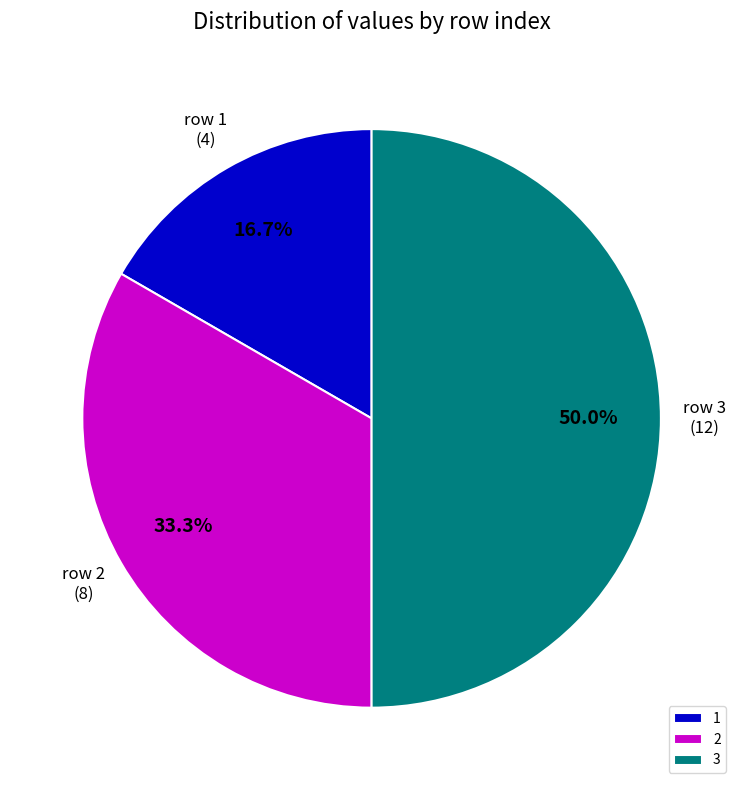

What portion of the pie excludes 3?

50.0%